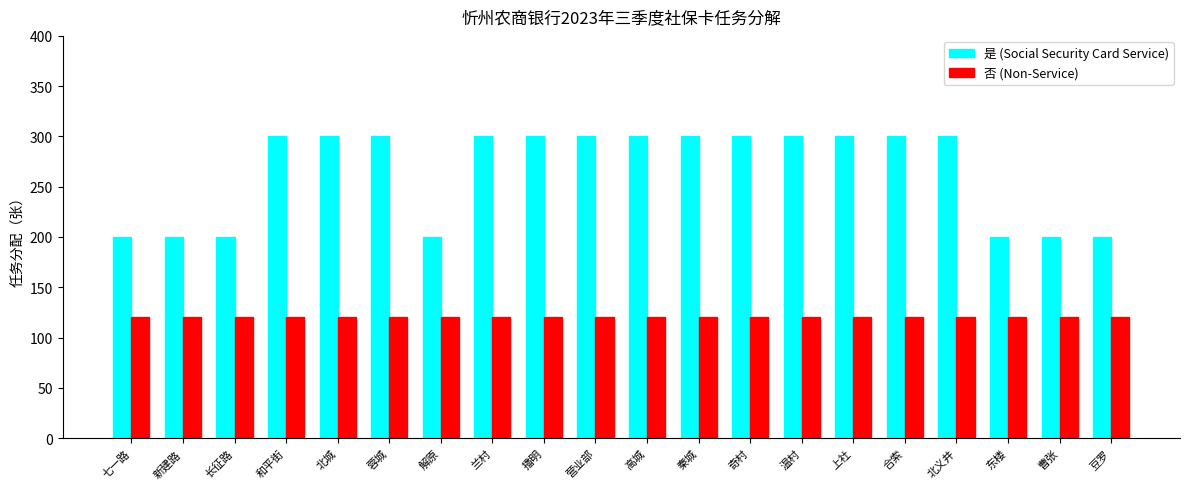

What is the difference between the second highest and minimum values in the 是 (Social Security Card Service) series?

100